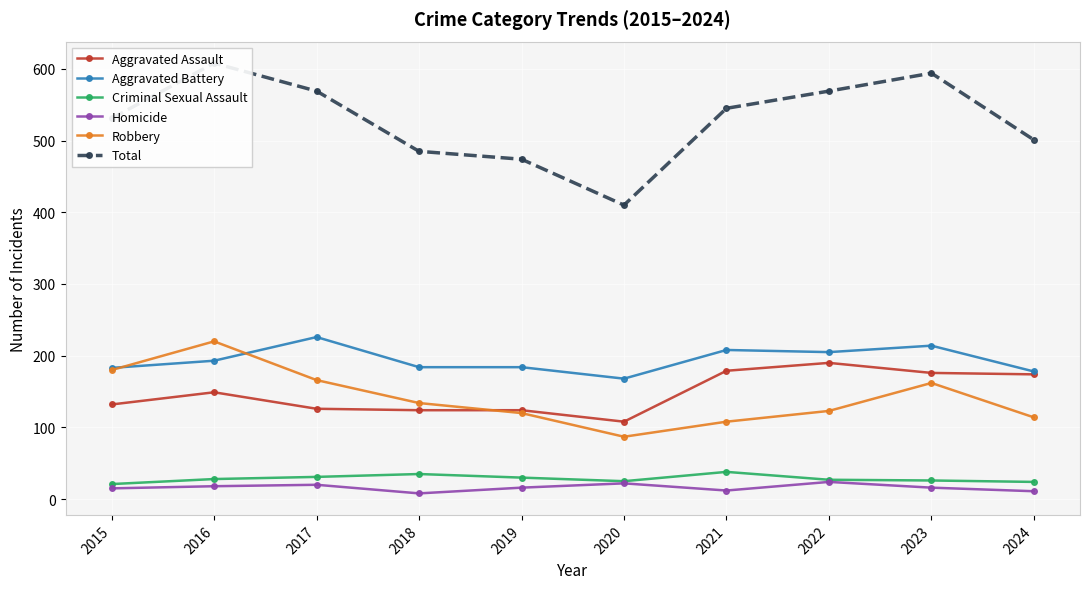

At 2020, list the series in order from largest to smallest.

Total, Aggravated Battery, Aggravated Assault, Robbery, Criminal Sexual Assault, Homicide